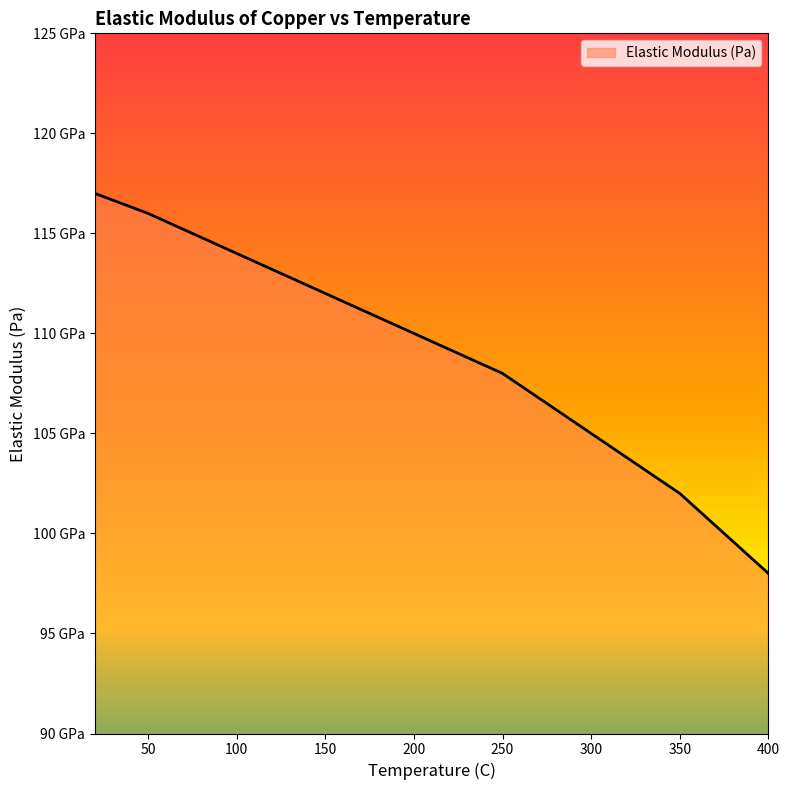

Is this an area chart (filled region under the line)?

Yes